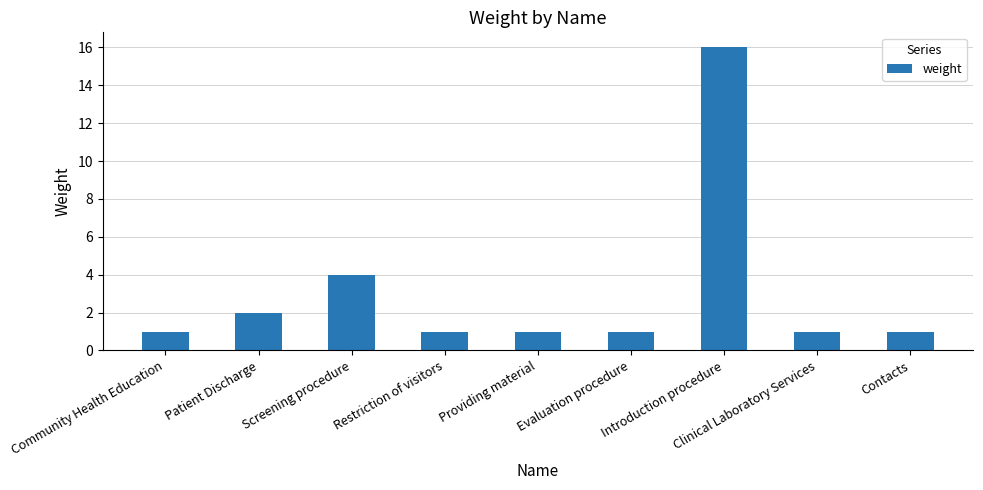

What is the greatest value displayed?

16